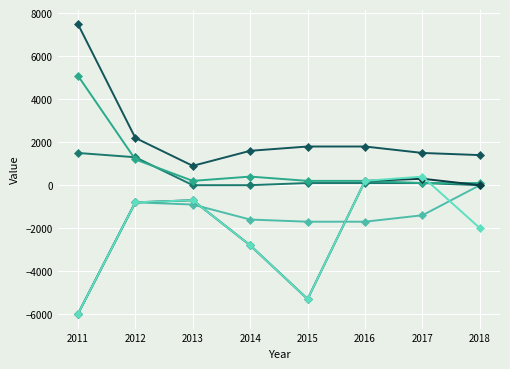

Does the chart have visible grid lines?

Yes